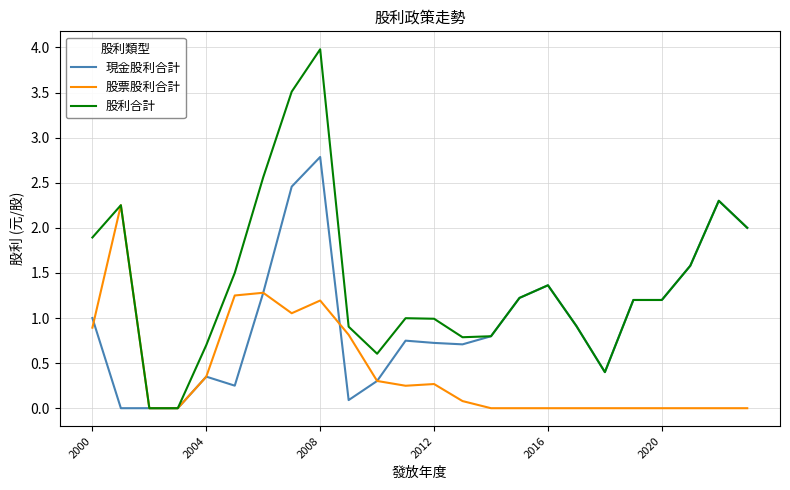

Rank the series by their average value, from lowest to highest.

股票股利合計, 現金股利合計, 股利合計